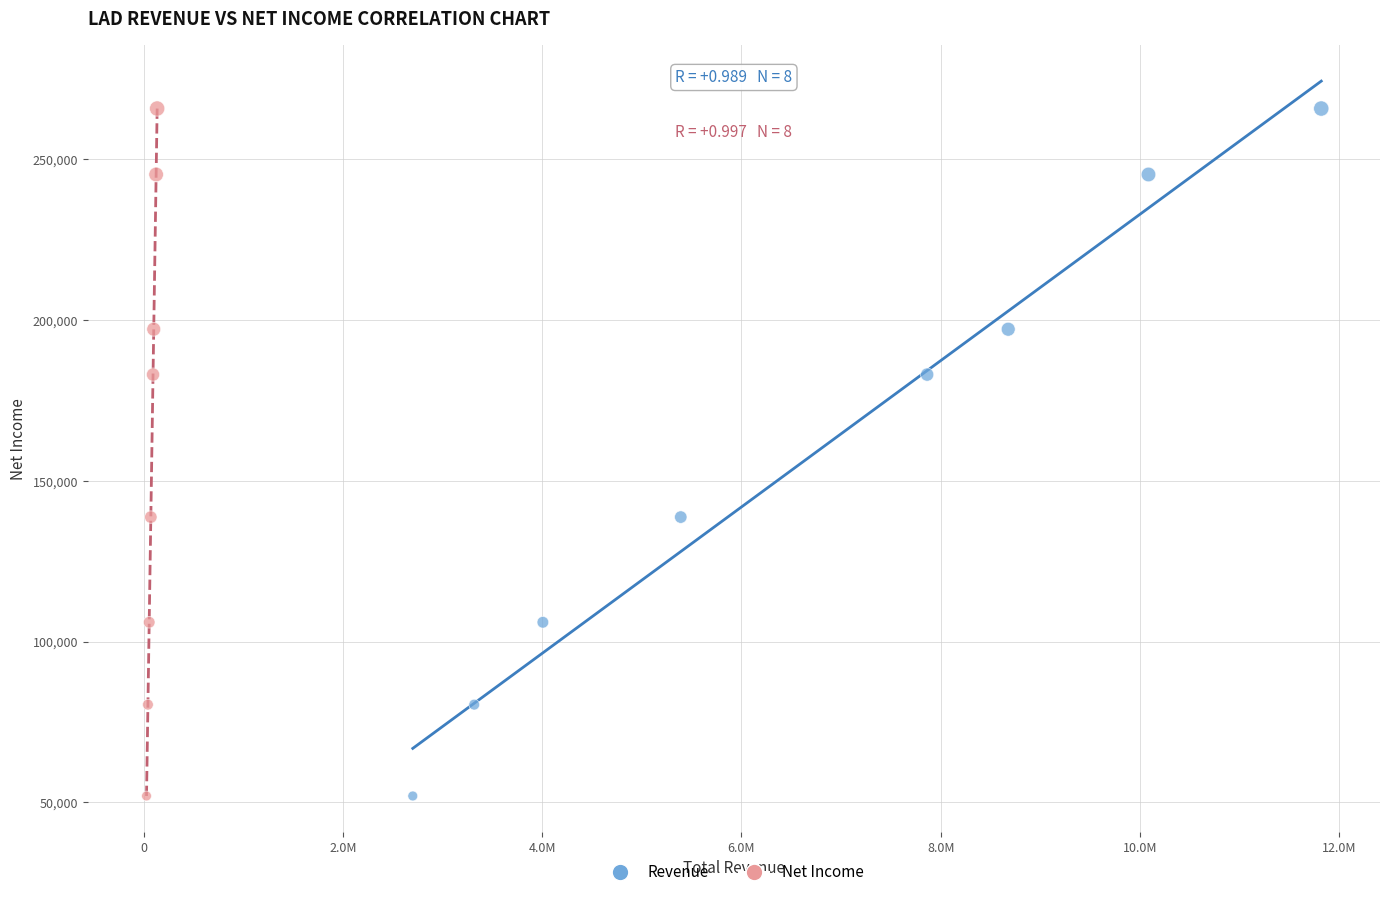

What are all the series names shown in the legend?

Revenue, Net Income